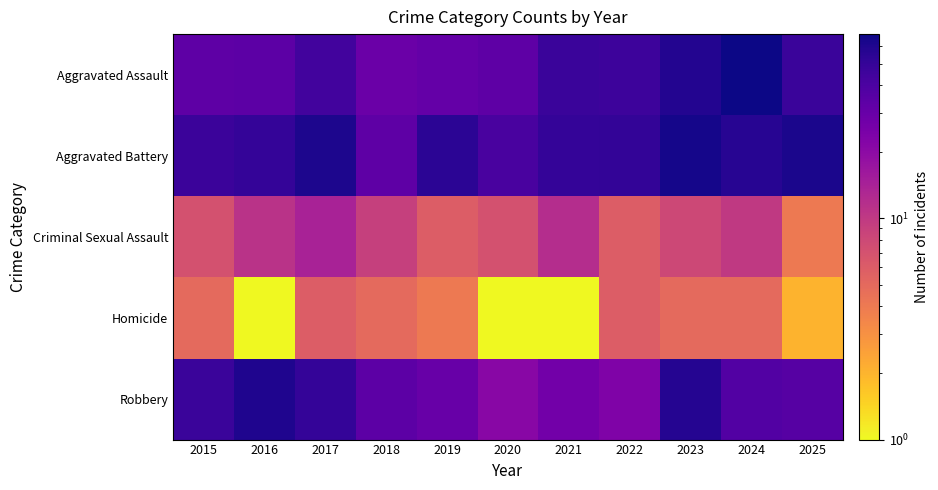

Which has a higher value, 2016 or 2023?

2023